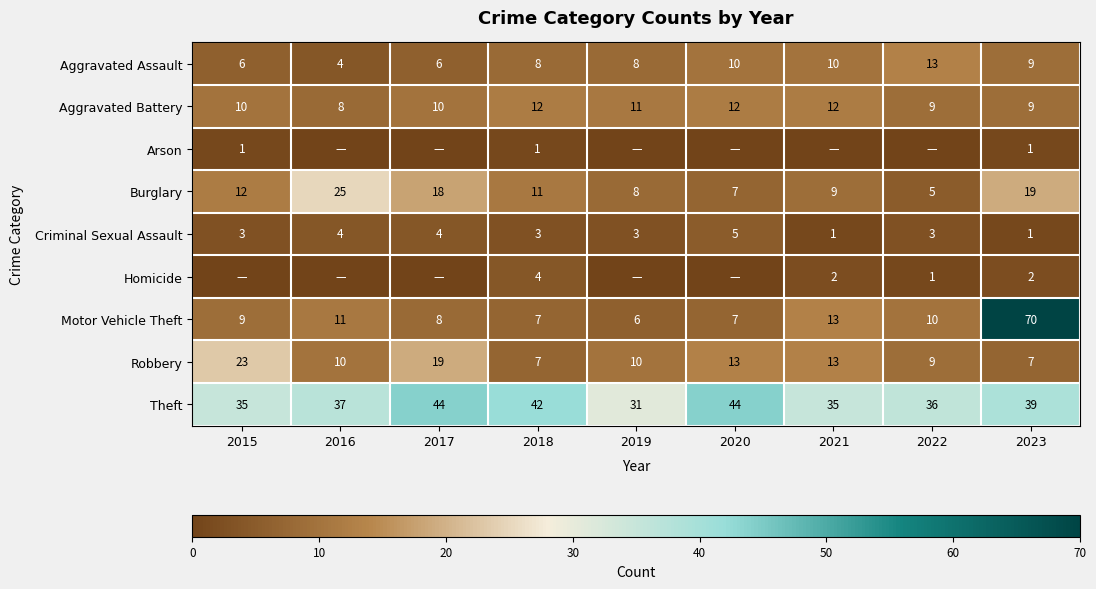

How many series are shown in this chart?

9